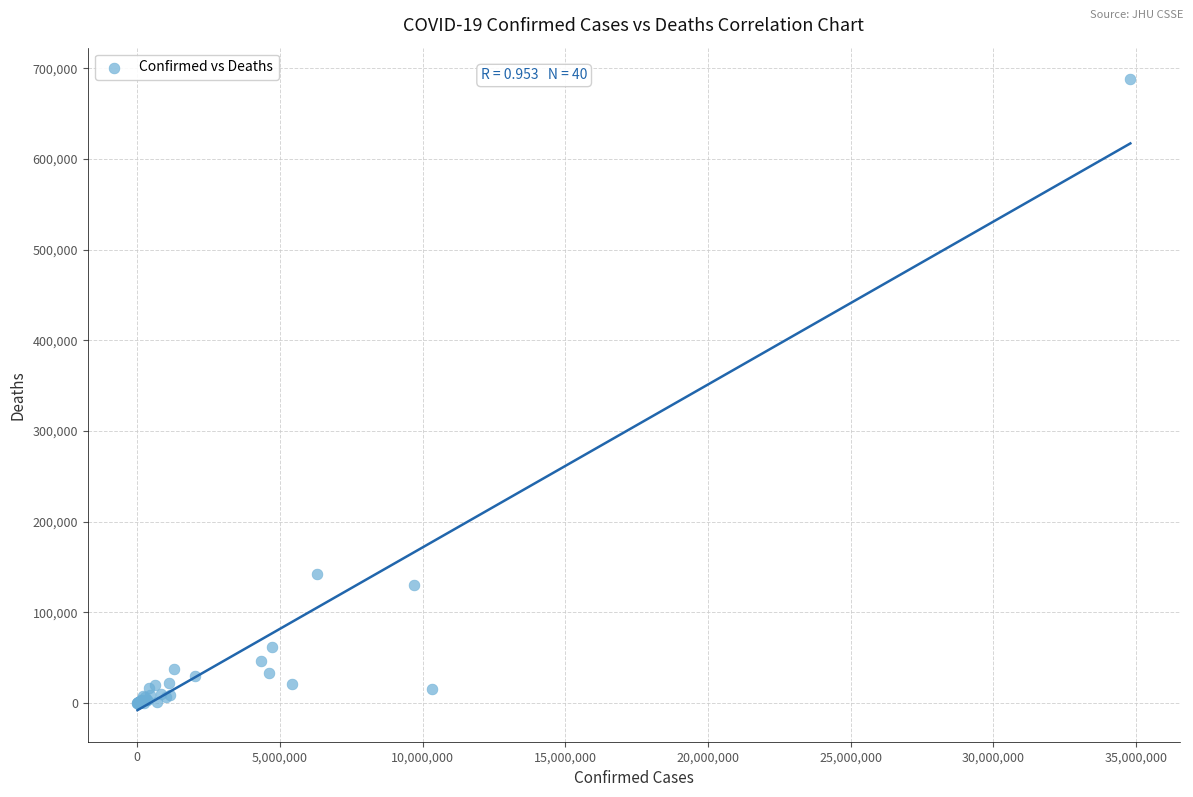

What Y value in the scatter plot is closest to 343964?

141827